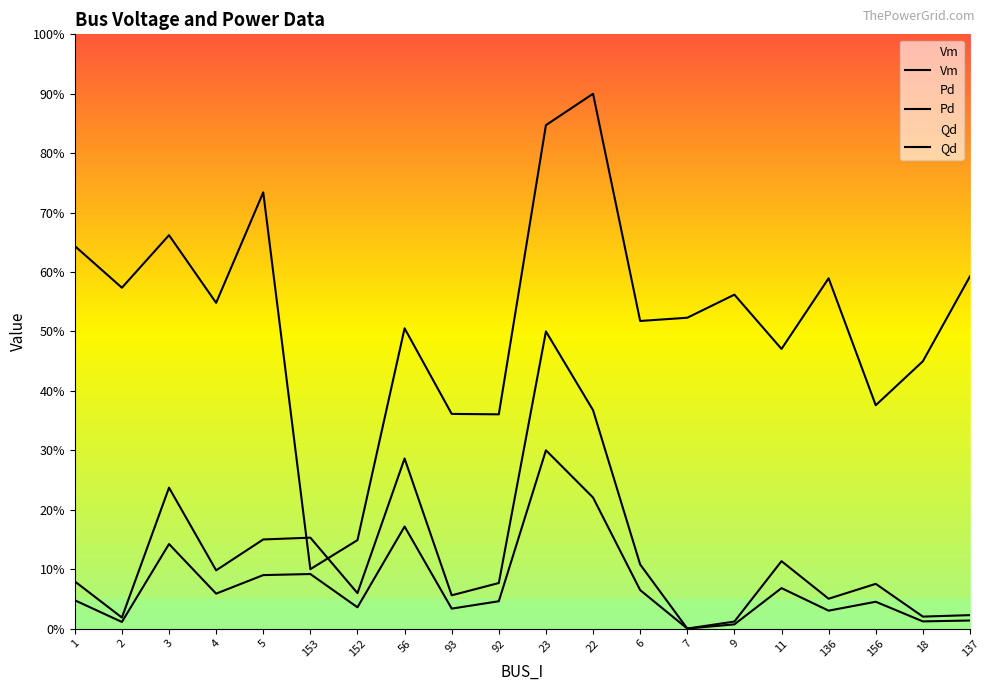

What is the sum of all Pd values?

2.5